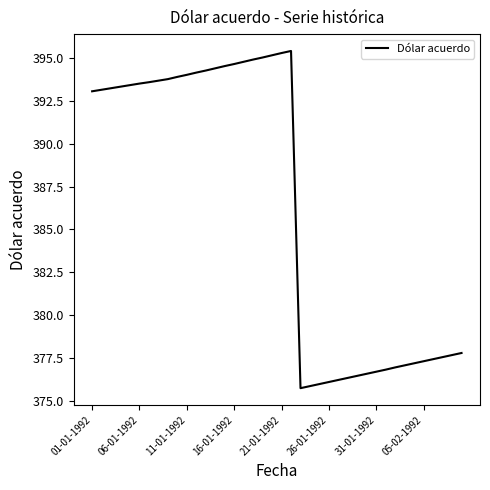

What is the smallest value displayed?

375.8